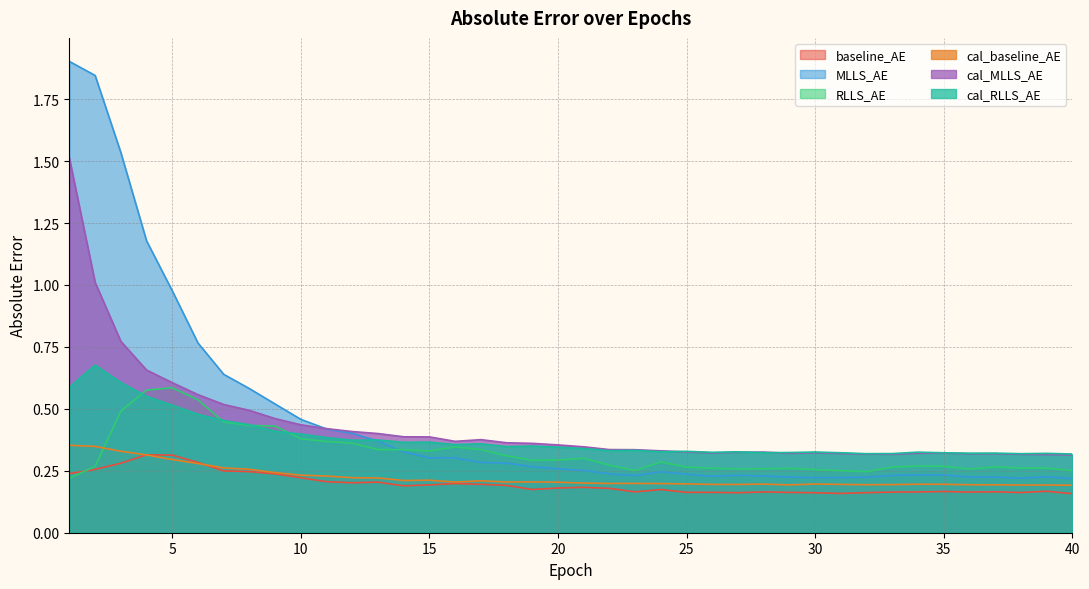

What is the total value across all series at 10?

2.1